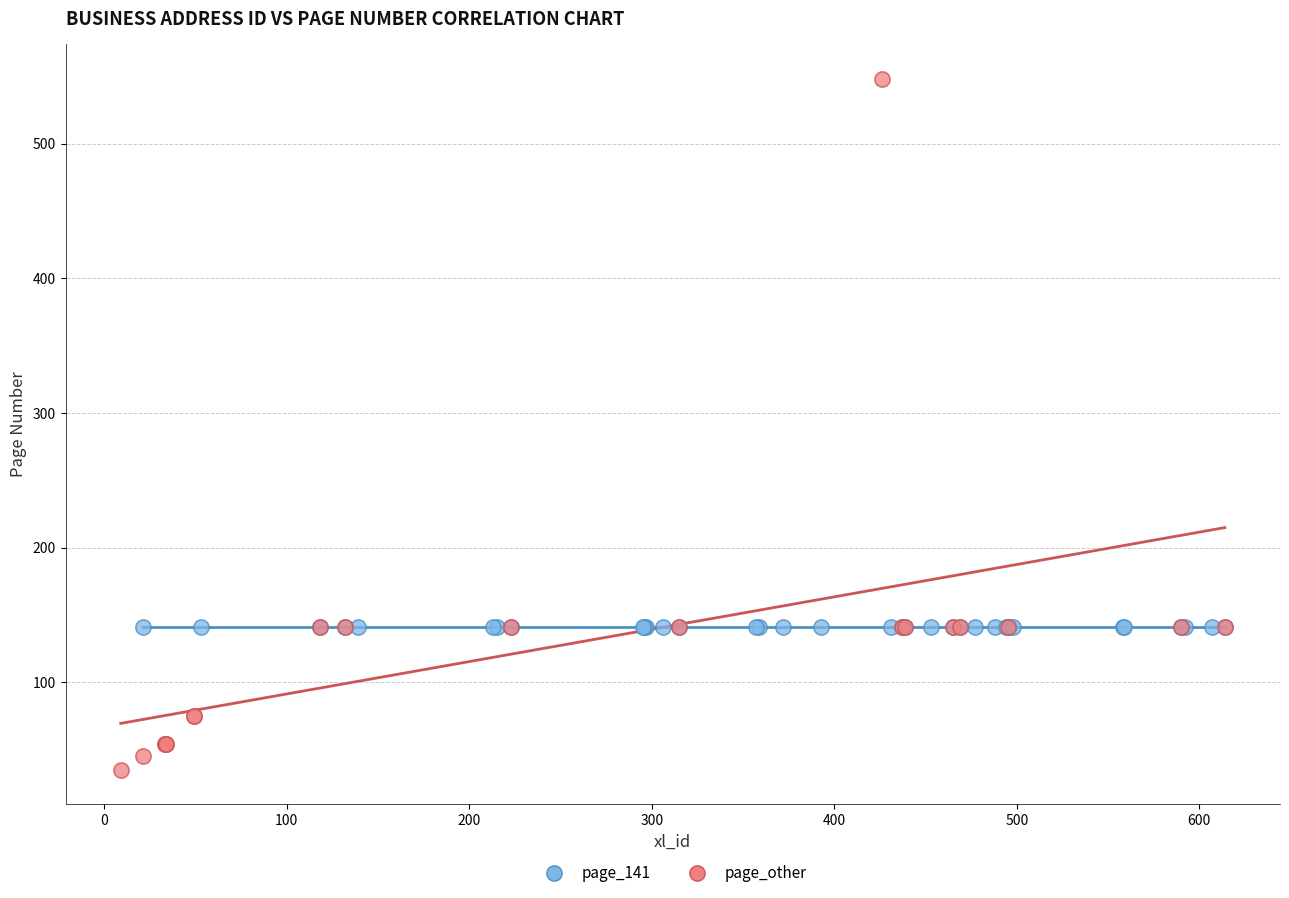

Which series reaches the minimum Y coordinate?

page_other